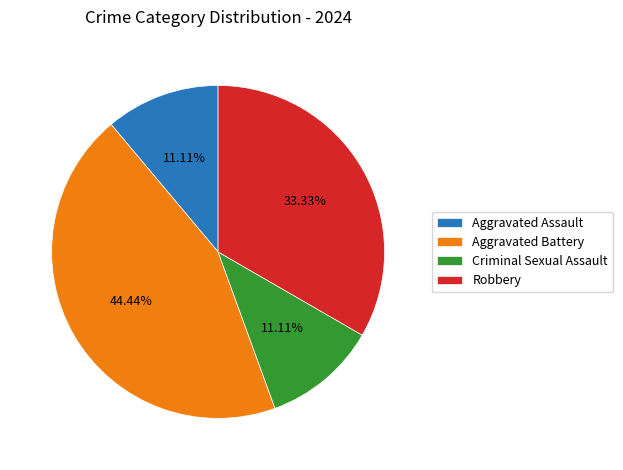

Approximately how many times larger is the value at Criminal Sexual Assault compared to Robbery?

0.3